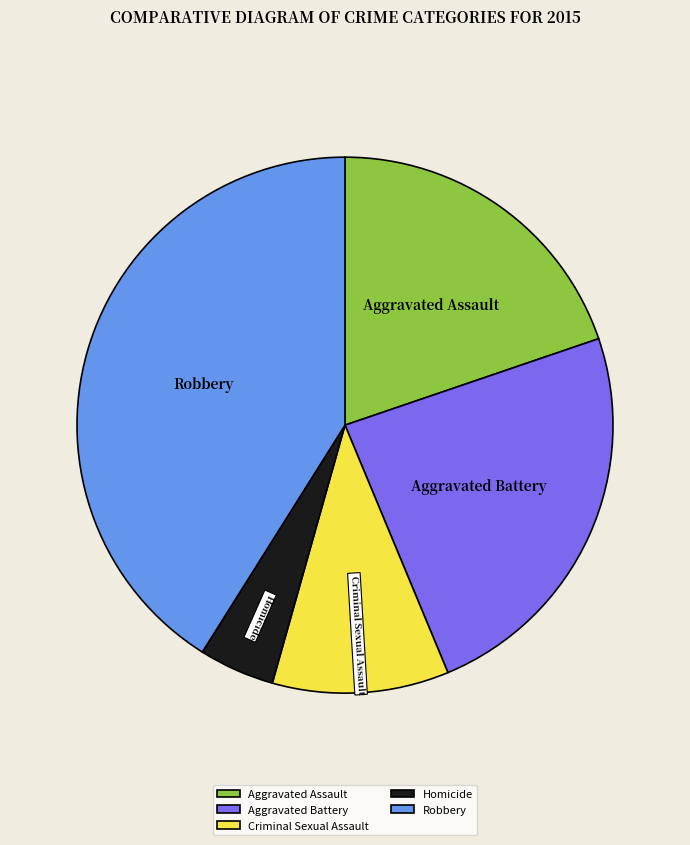

Approximately how many times larger is the value at Criminal Sexual Assault compared to Aggravated Assault?

0.5